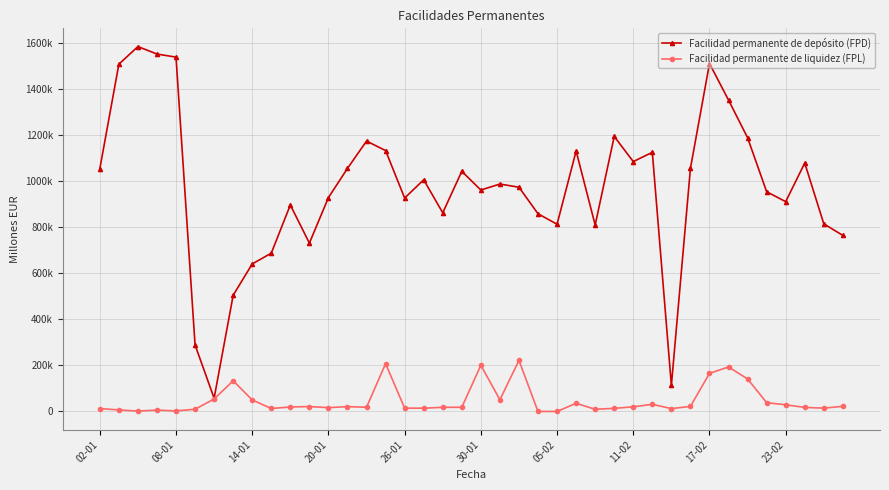

Does the chart have visible grid lines?

Yes